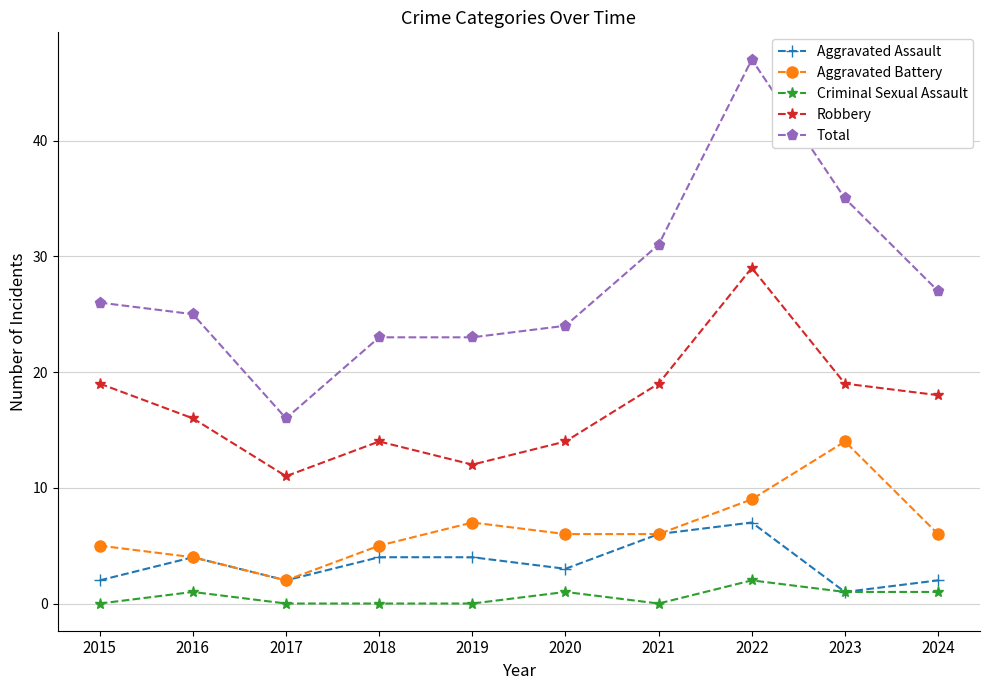

Count the number of data series in this chart.

5